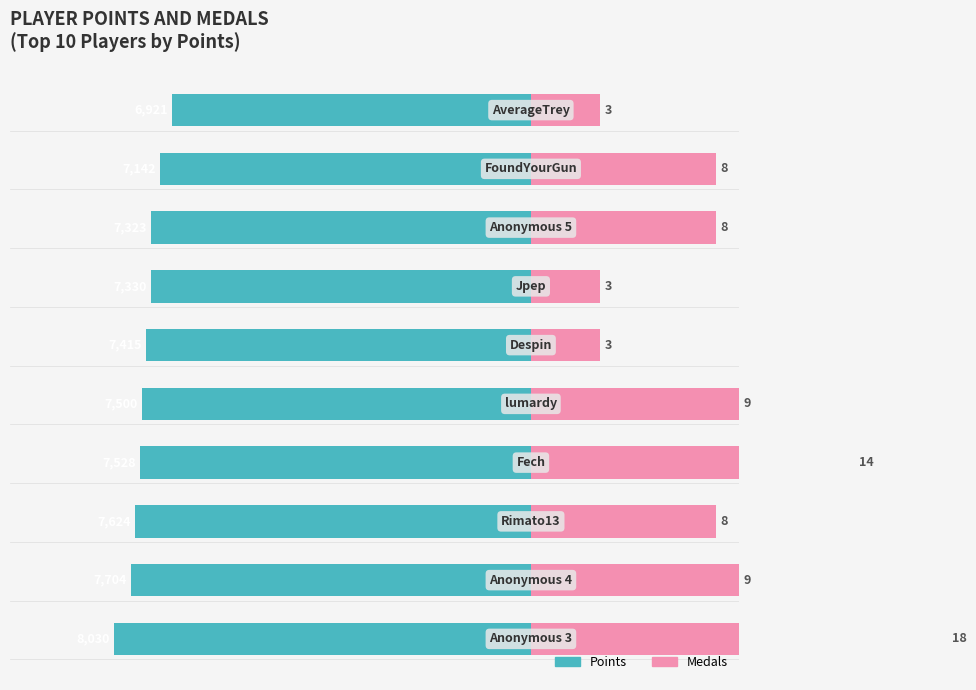

Between 3 and 5, which is larger?

5